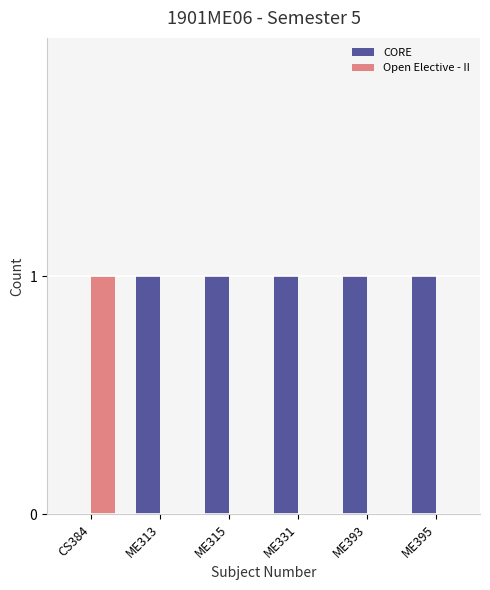

What is the sum of the CORE values at CS384 and ME395?

1